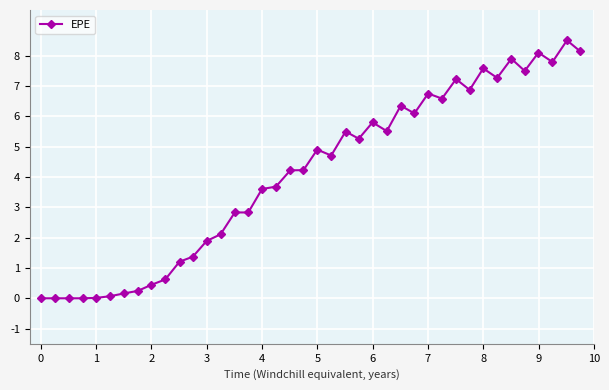

What is the greatest value displayed?

8.5